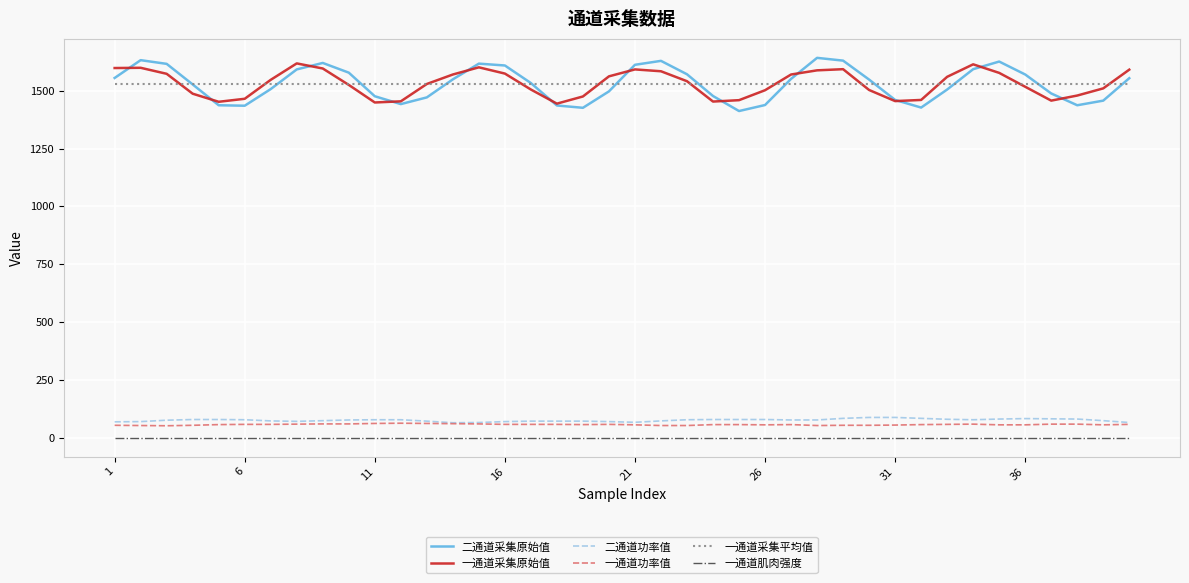

Which series has the widest spread of values?

二通道采集原始值